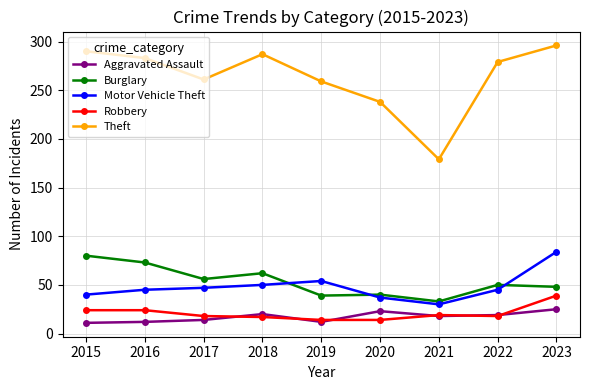

Does the chart have visible grid lines?

Yes